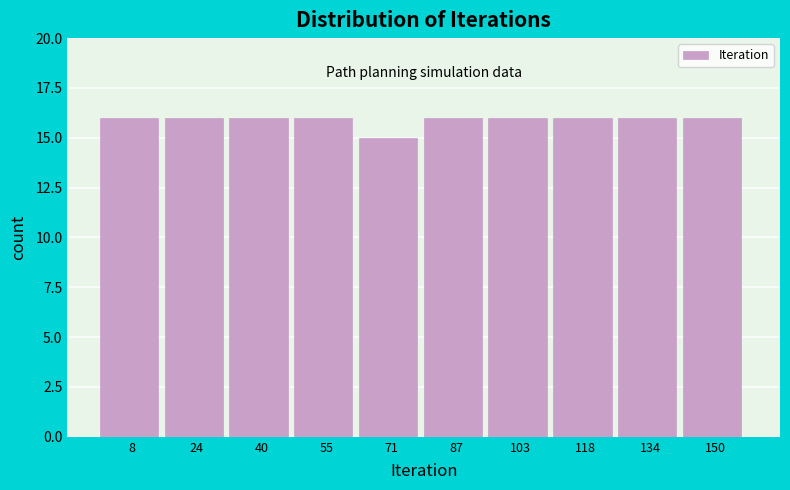

Reading left to right, transcribe this chart: for each bar, give the range it covers on the x-axis and its height. Neither the bar edges nor the heights are printed on the chart, so give them approximately, as read against the axes.

0.0 to 15.8: 16
15.8 to 31.6: 16
31.6 to 47.4: 16
47.4 to 63.2: 16
63.2 to 79.0: 15
79.0 to 94.8: 16
94.8 to 110.6: 16
110.6 to 126.4: 16
126.4 to 142.2: 16
142.2 to 158.0: 16